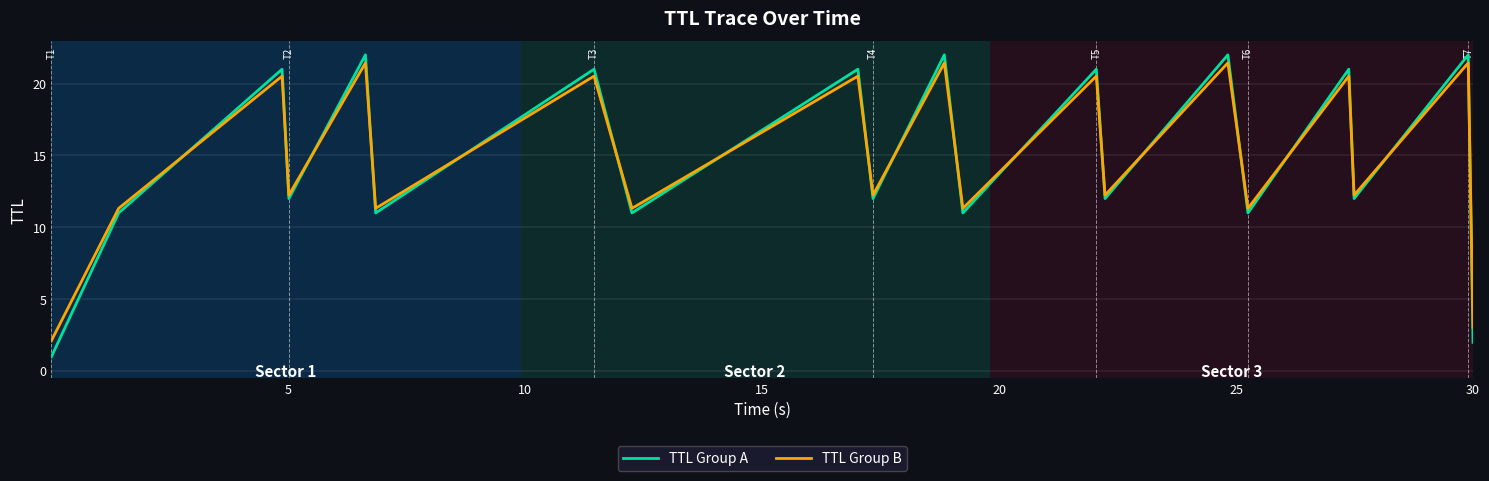

True or false: TTL Group B and TTL Group A cross at least once.

True